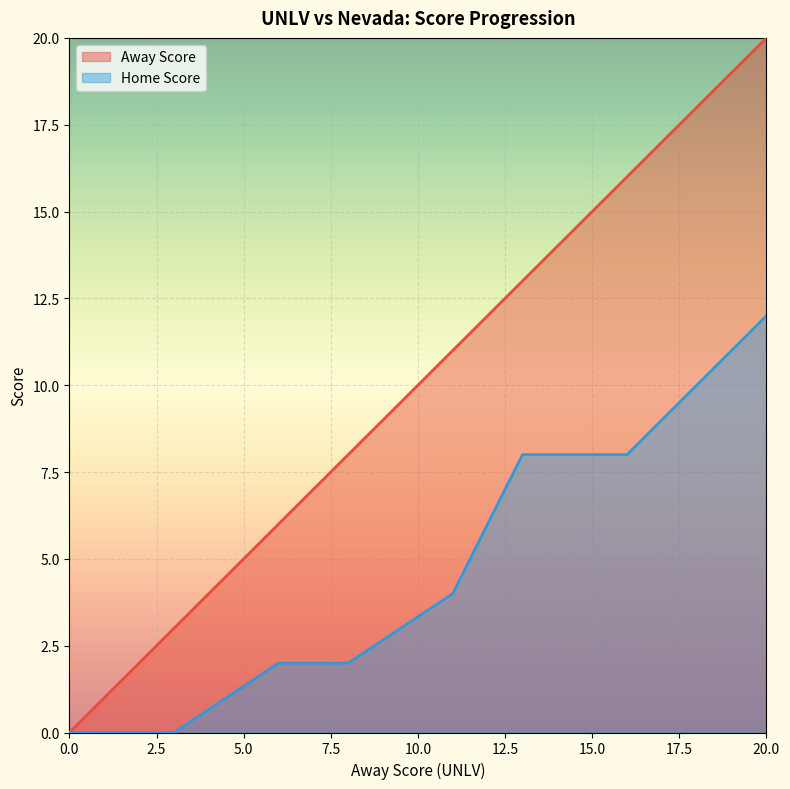

What is the sum of the Home Score values at 13 and 18?

18